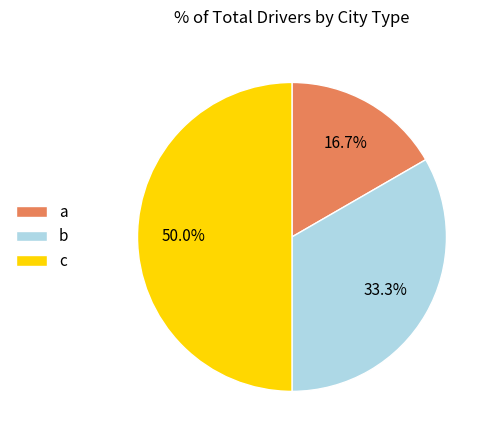

What percentage do b and a together represent?

50.0%